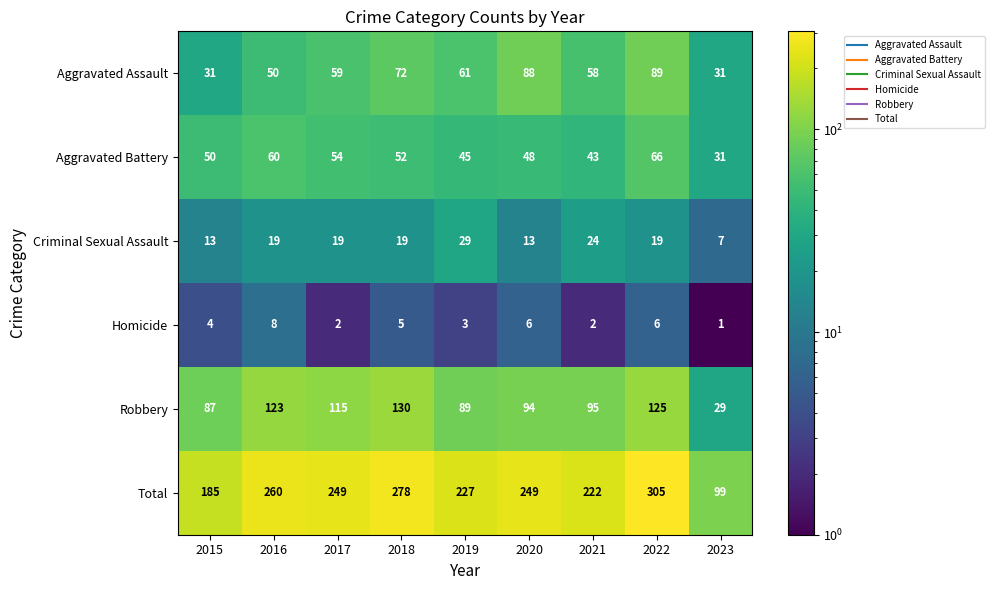

What is the difference between the maximum and minimum values in the Aggravated Battery series?

35